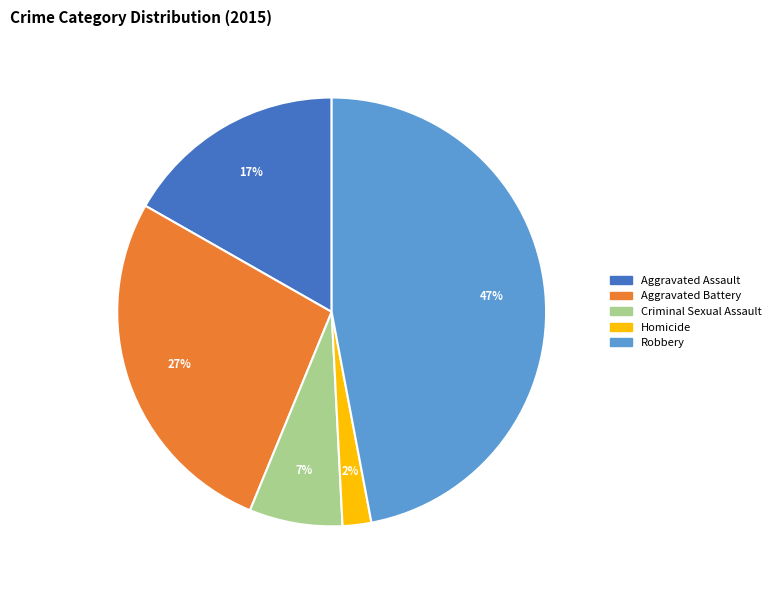

Approximately how many times larger is the value at Aggravated Battery compared to Aggravated Assault?

1.6